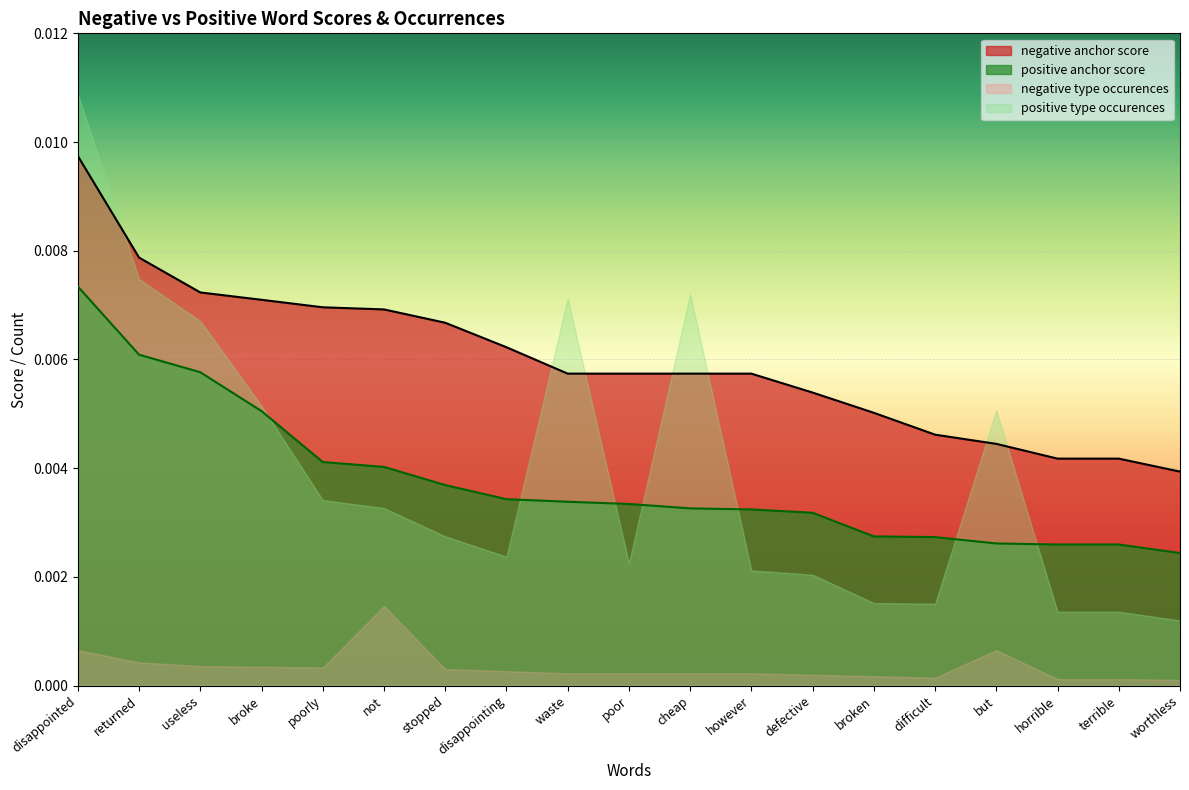

Rank the categories by negative anchor score value from highest to lowest.

disappointed, returned, useless, broke, poorly, not, stopped, disappointing, waste, poor, cheap, however, defective, broken, difficult, but, horrible, terrible, worthless